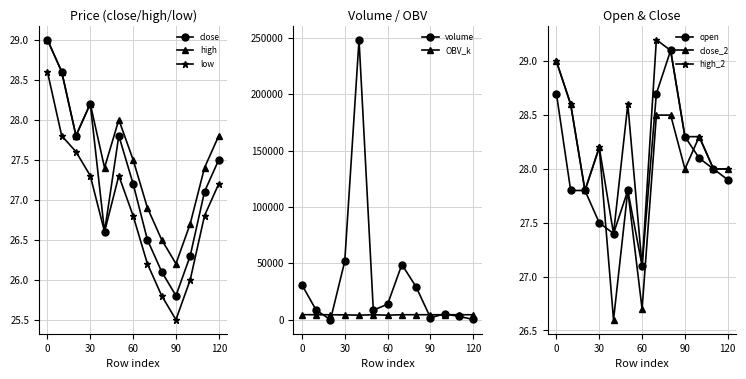

What is the value of the high point at the 1st from the left?

29.0